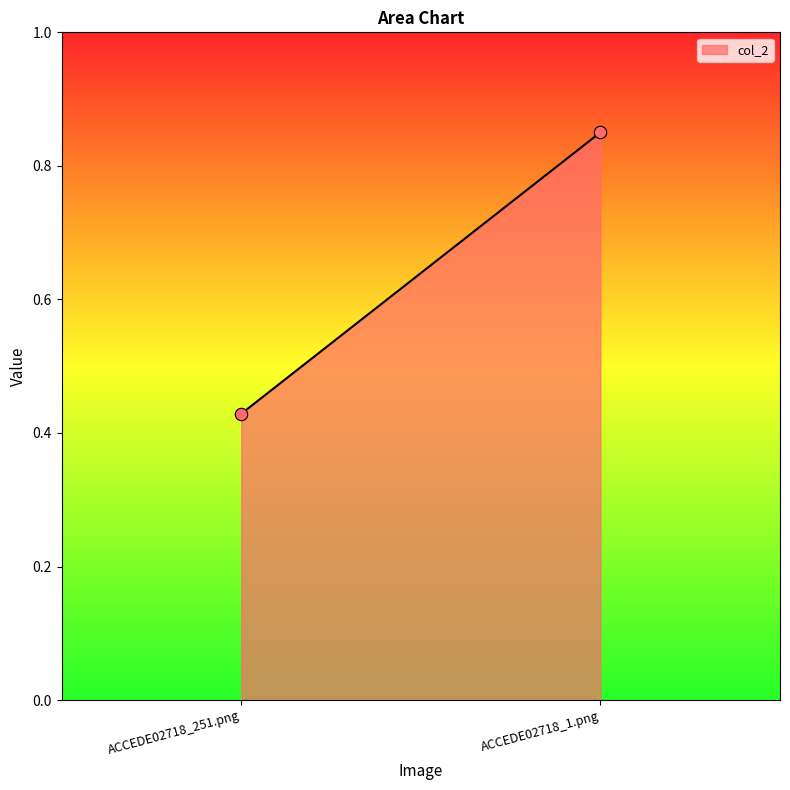

What is the average Y value?

0.6